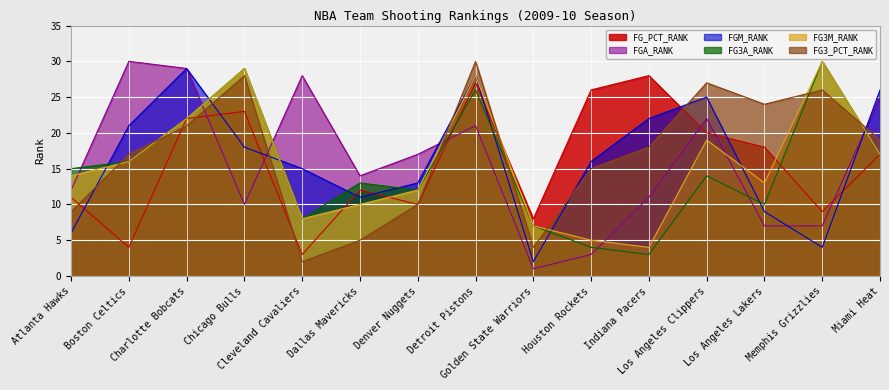

How many data points in FG3A_RANK are less than 14?

7